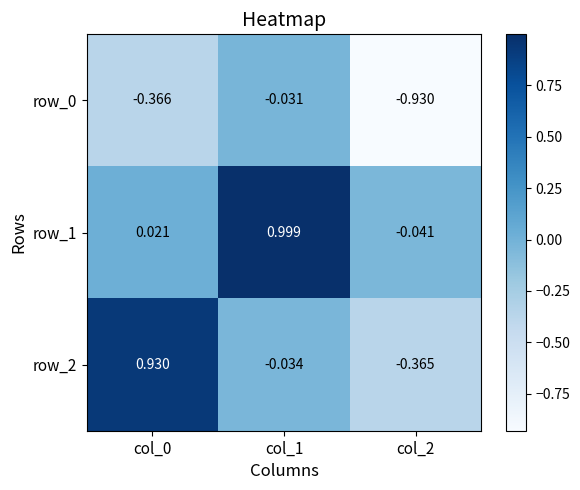

Where is row_2 nearest to the value 0?

col_1